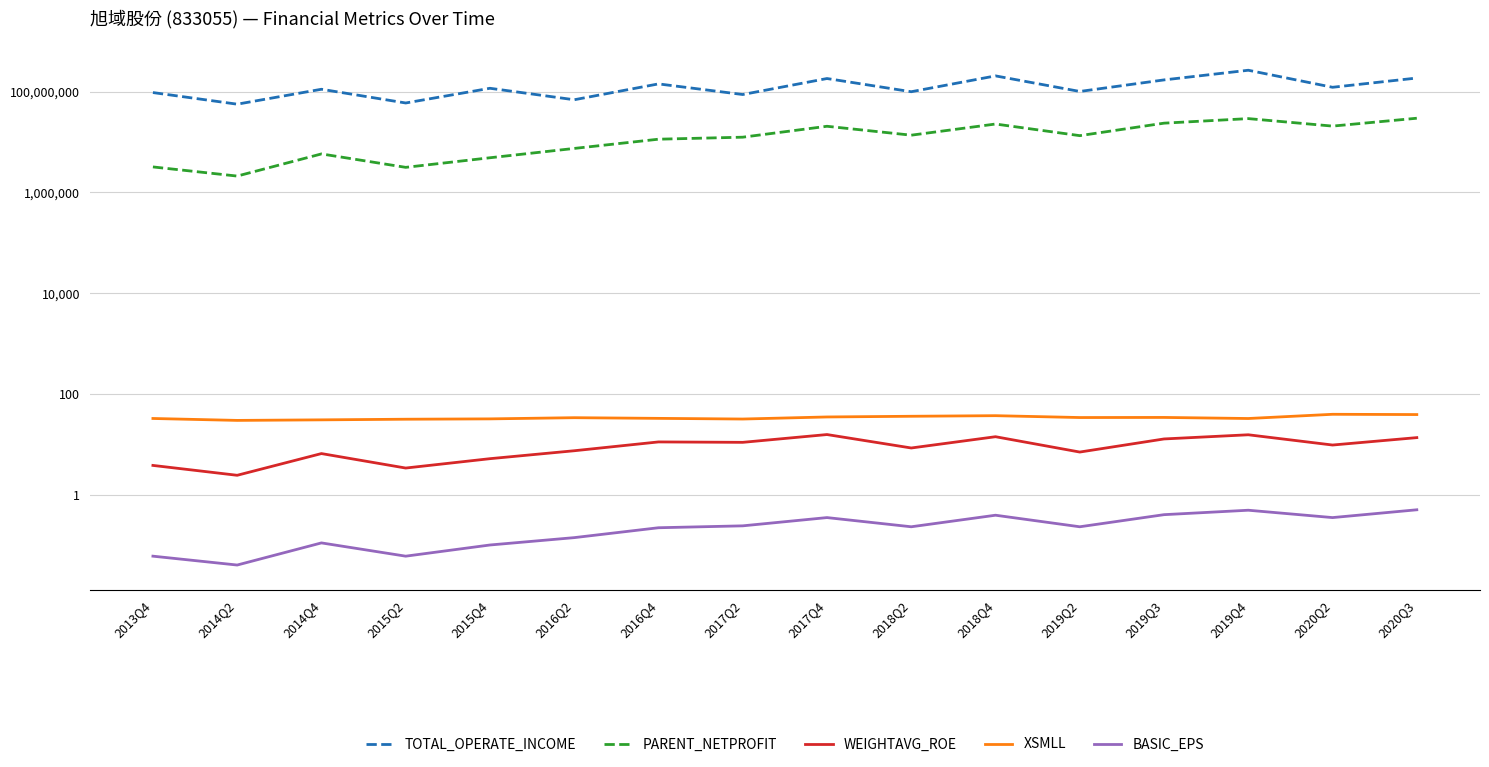

What is the value of the XSMLL point at the 12th from the left?

33.9